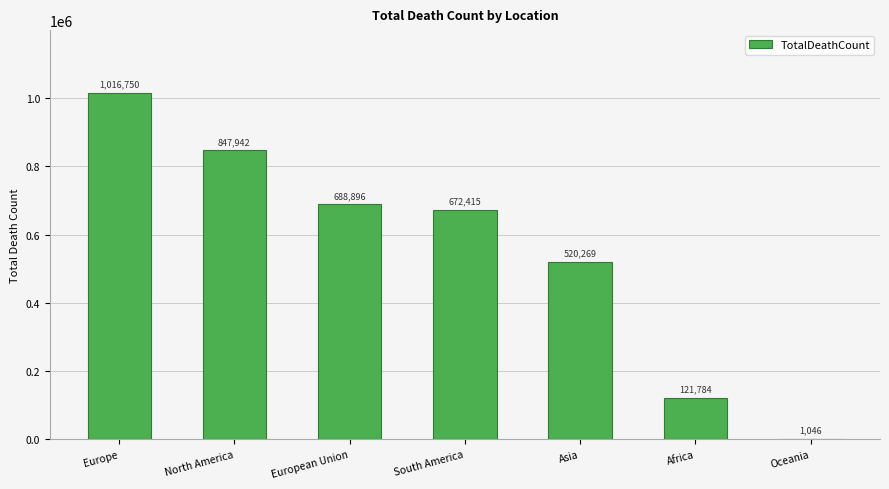

Does the chart contain stacked bars?

No